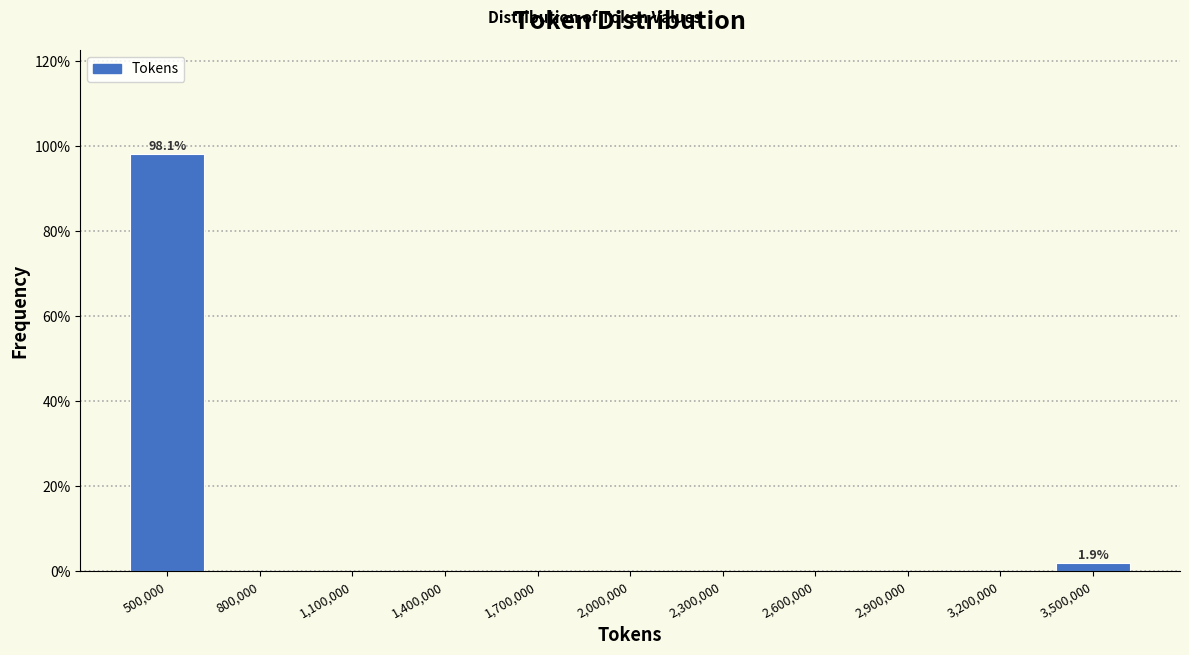

Reading left to right, extract all data points from this chart.

500,000=98.1	800,000=0.0	1,100,000=0.0	1,400,000=0.0	1,700,000=0.0	2,000,000=0.0	2,300,000=0.0	2,600,000=0.0	2,900,000=0.0	3,200,000=0.0	3,500,000=1.9